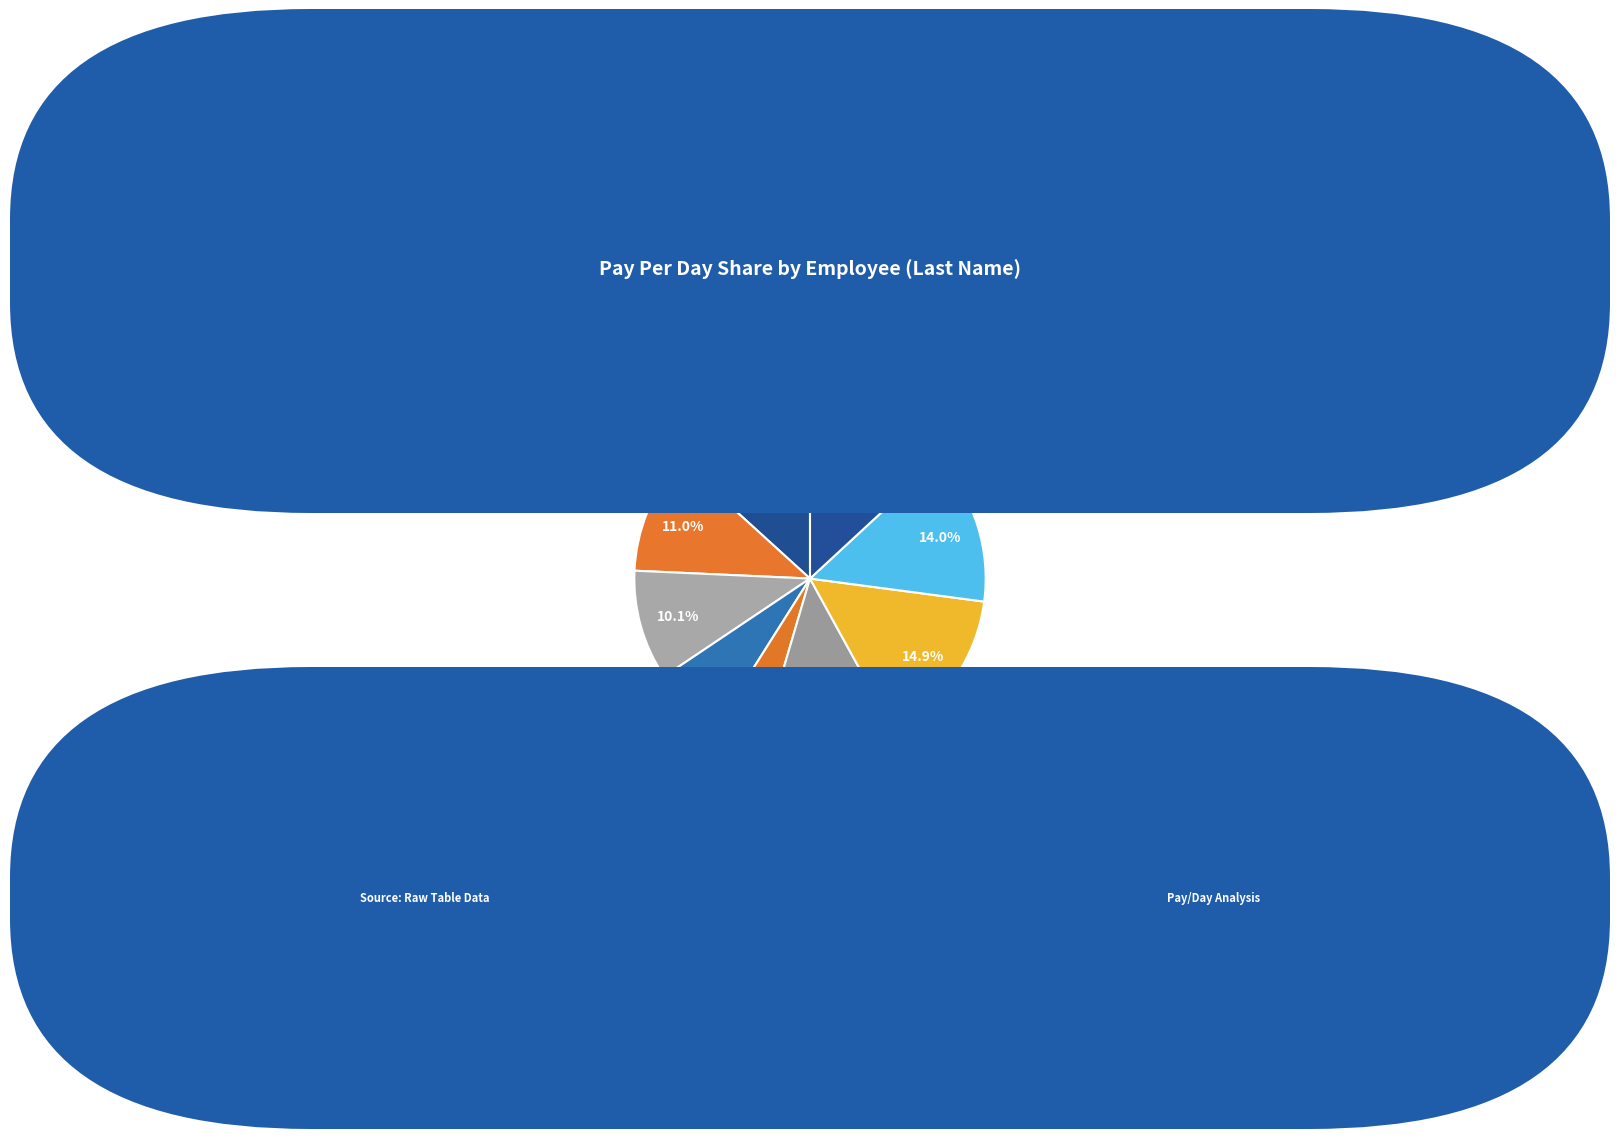

How many segments does this pie chart have?

9